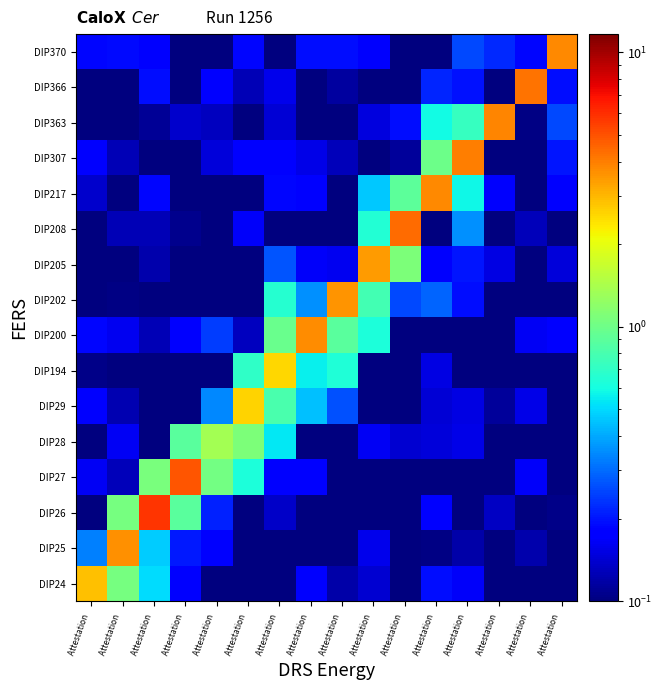

What is the spread (max minus min) of values at Attestation ?

2.9